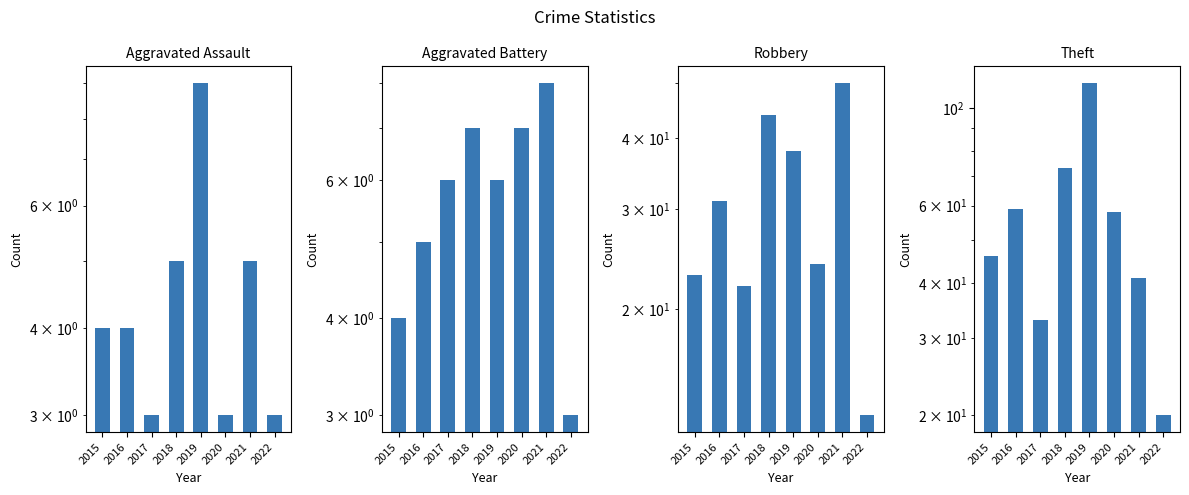

At which label is Theft closest to 67?

2018